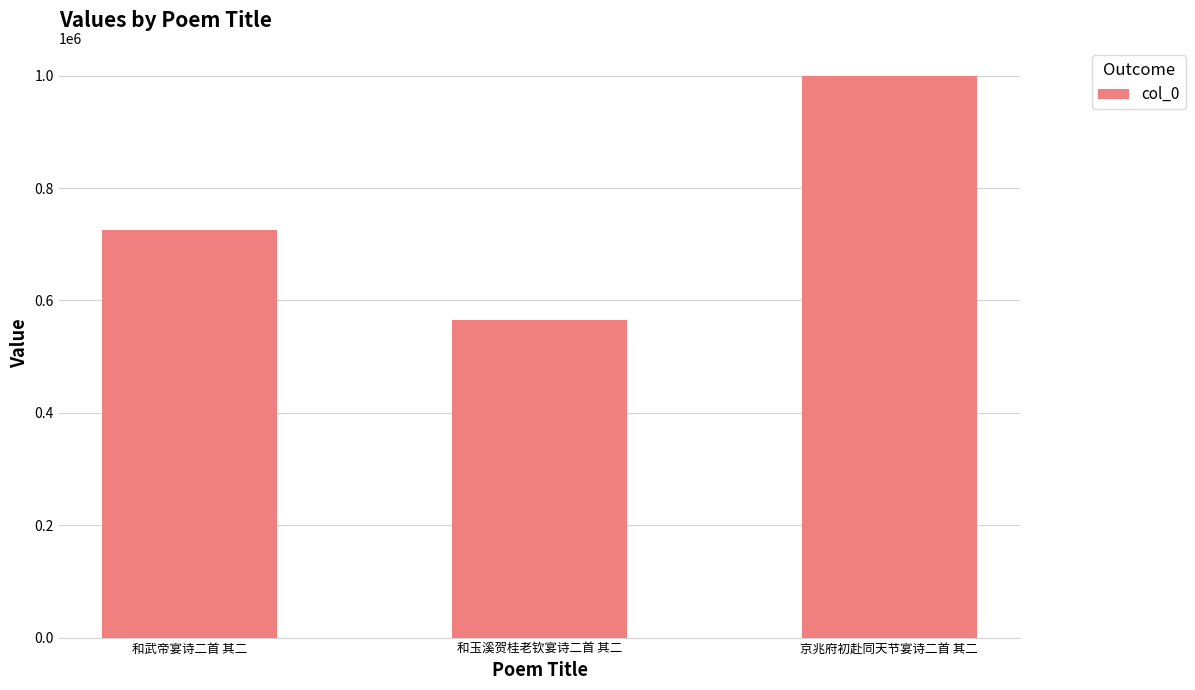

What is the label of the 3rd bar from the left?

京兆府初赴同天节宴诗二首 其二